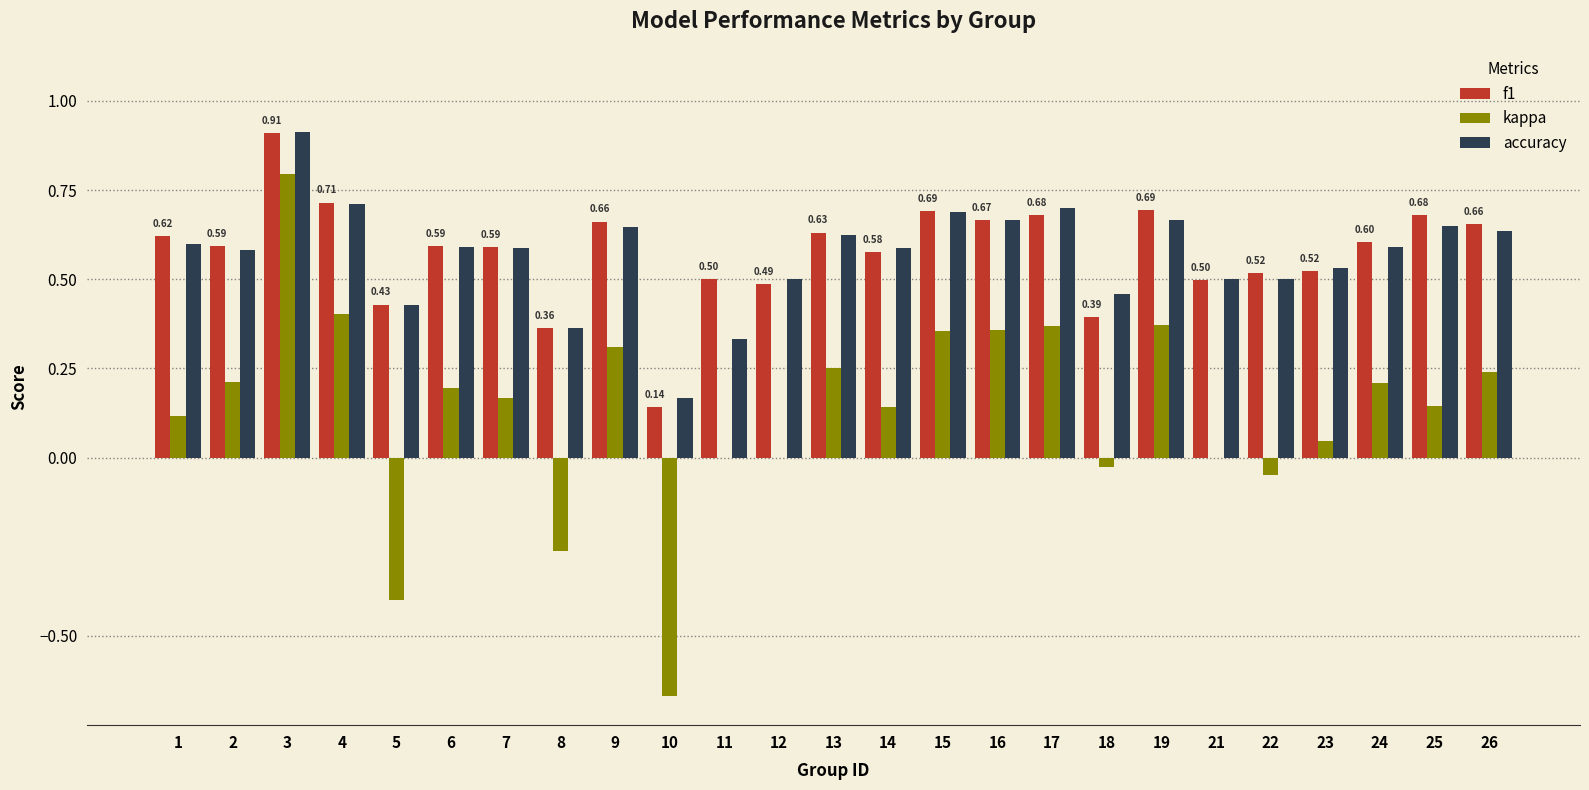

True or false: accuracy has a value of 0.5 at 18.

True